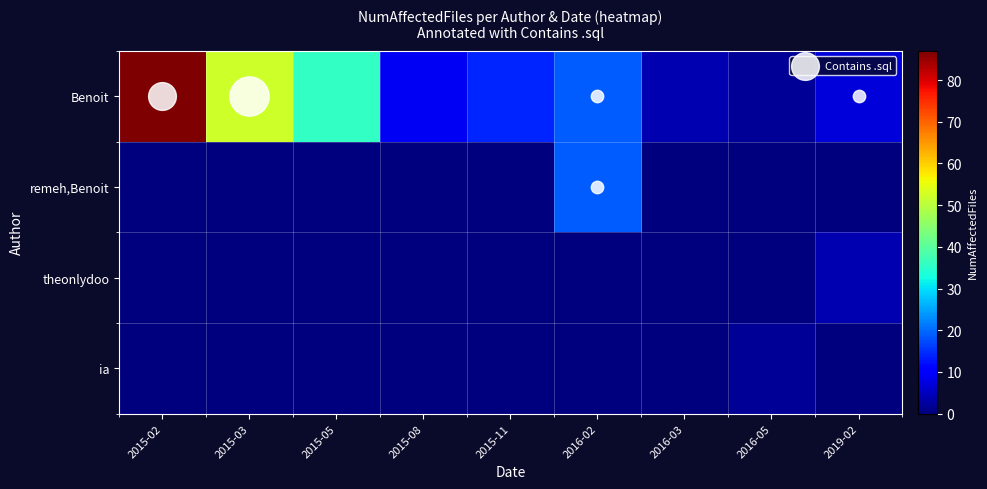

Which series has the largest total across all categories?

Benoit